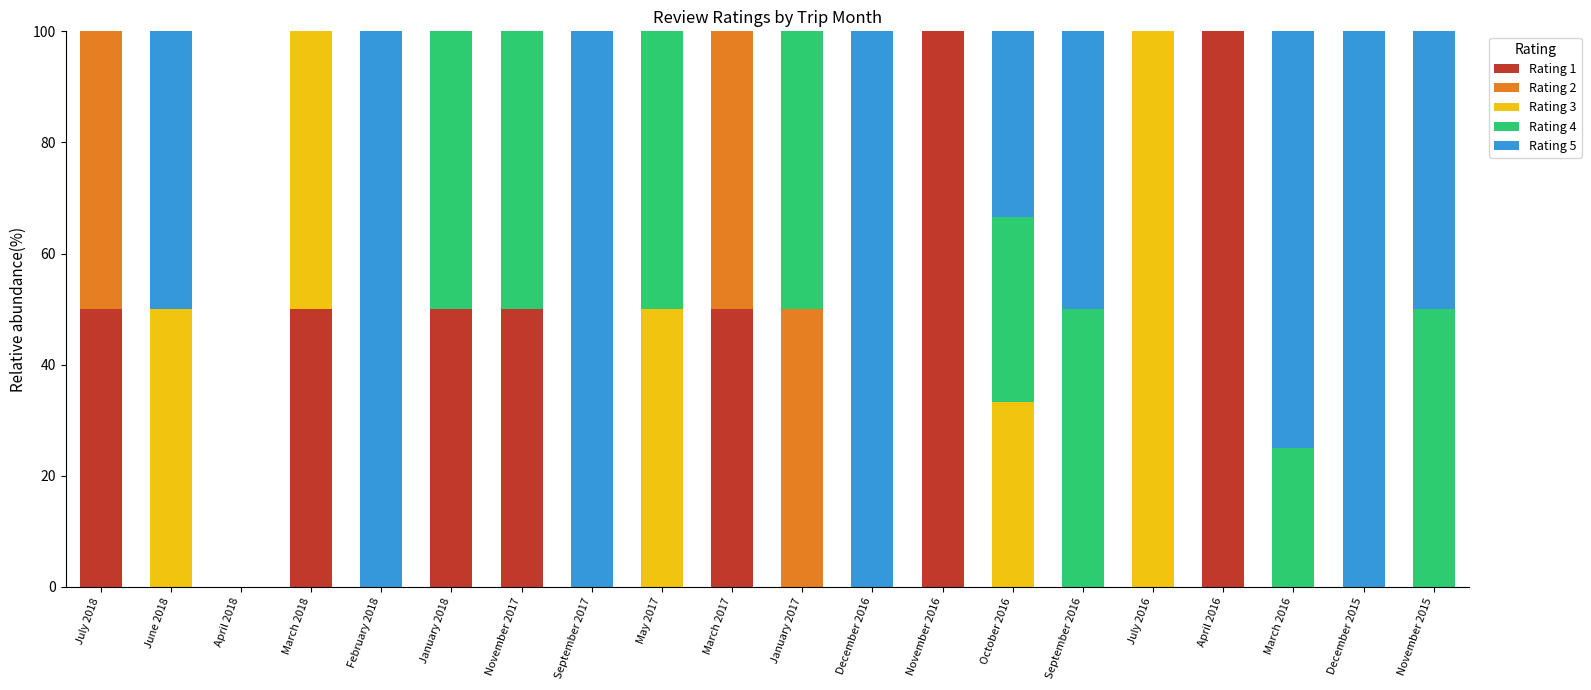

What is the total value across all series at November 2016?

100.0